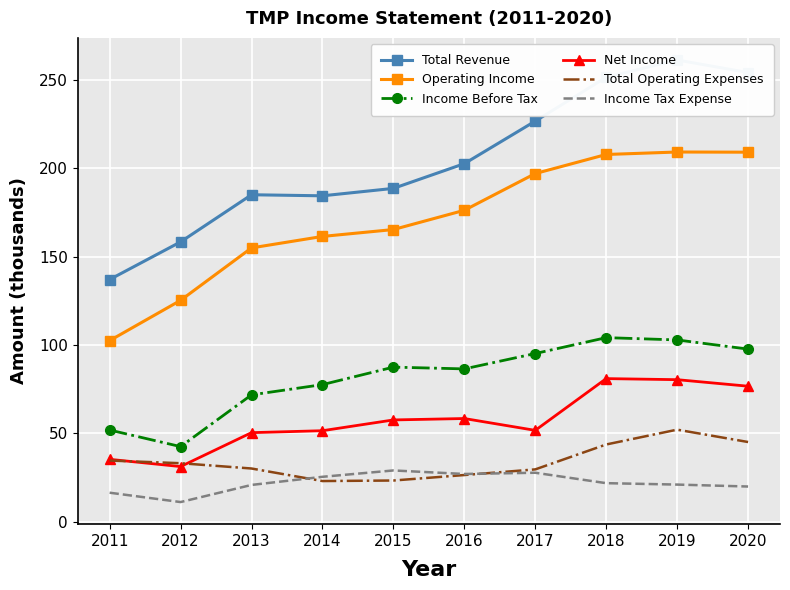

True or false: Income Tax Expense and Operating Income cross at least once.

False